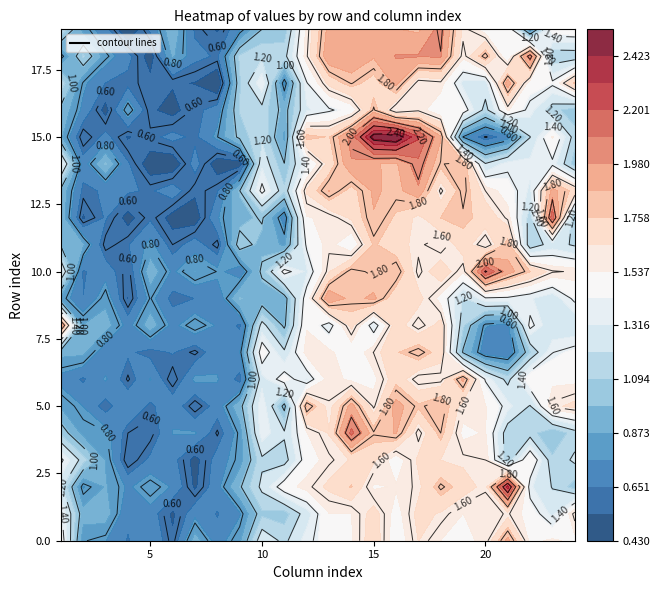

Reading left to right, what are all the values shown in this chart?

0: 0=1.5	1=0.8	2=0.8	3=0.6	4=0.8	5=0.6	6=0.9	7=0.7	8=0.9	9=1.3	10=1.2	11=1.4	12=1.5	13=1.5	14=1.7	15=1.4	16=1.6	17=1.5	18=1.5	19=1.6	20=1.9	21=1.5	22=1.6	23=1.5
1: 0=1.4	1=0.9	2=0.9	3=0.7	4=0.7	5=0.5	6=0.7	7=0.6	8=0.8	9=1.1	10=1.0	11=1.3	12=1.5	13=1.5	14=1.7	15=1.5	16=1.7	17=1.6	18=1.5	19=1.6	20=1.6	21=1.5	22=1.3	23=1.6
2: 0=1.2	1=0.8	2=0.9	3=0.7	4=0.8	5=0.8	6=0.5	7=0.7	8=1.0	9=1.2	10=1.5	11=1.6	12=1.7	13=1.8	14=1.5	15=1.5	16=1.6	17=1.8	18=1.7	19=1.6	20=2.4	21=1.3	22=1.2	23=1.1
3: 0=1.4	1=1.1	2=0.9	3=0.5	4=0.7	5=0.7	6=0.5	7=0.7	8=0.8	9=1.2	10=1.1	11=1.5	12=1.6	13=1.7	14=1.7	15=1.5	16=1.7	17=1.6	18=1.6	19=1.6	20=1.1	21=1.5	22=1.1	23=1.2
4: 0=1.1	1=0.8	2=0.8	3=0.6	4=0.6	5=0.8	6=0.8	7=0.6	8=0.8	9=1.4	10=1.2	11=1.5	12=1.7	13=2.1	14=1.8	15=1.9	16=1.6	17=1.8	18=1.5	19=1.5	20=1.1	21=1.1	22=1.0	23=1.1
5: 0=0.9	1=0.8	2=0.6	3=0.8	4=0.6	5=0.7	6=0.6	7=0.7	8=0.9	9=1.4	10=1.0	11=1.9	12=1.6	13=1.9	14=1.6	15=1.9	16=1.8	17=1.9	18=1.6	19=1.5	20=1.4	21=1.2	22=1.6	23=1.7
6: 0=0.7	1=0.6	2=0.8	3=0.6	4=0.8	5=0.5	6=0.8	7=0.8	8=0.6	9=1.3	10=1.5	11=1.3	12=1.6	13=1.5	14=1.5	15=1.7	16=1.6	17=1.6	18=1.9	19=1.4	20=1.2	21=1.5	22=1.5	23=1.5
7: 0=0.9	1=0.9	2=0.7	3=0.7	4=0.6	5=0.7	6=0.6	7=0.7	8=0.8	9=1.5	10=1.2	11=1.6	12=1.6	13=1.4	14=1.6	15=1.7	16=1.8	17=1.7	18=1.0	19=0.7	20=0.7	21=1.1	22=1.4	23=1.5
8: 0=2.0	1=0.9	2=0.9	3=0.7	4=0.9	5=0.7	6=0.8	7=0.8	8=0.6	9=1.2	10=1.0	11=1.5	12=1.3	13=1.7	14=1.3	15=1.7	16=1.6	17=1.7	18=1.1	19=0.8	20=0.7	21=1.4	22=1.2	23=1.2
9: 0=0.8	1=0.7	2=0.8	3=0.5	4=0.8	5=0.6	6=0.7	7=0.7	8=1.0	9=0.9	10=0.9	11=1.5	12=2.0	13=1.8	14=1.9	15=1.7	16=1.7	17=1.5	18=1.2	19=1.4	20=1.4	21=1.3	22=1.2	23=1.4
10: 0=1.3	1=0.6	2=0.7	3=0.6	4=0.9	5=0.7	6=0.9	7=0.8	8=0.7	9=1.0	10=1.4	11=1.3	12=1.6	13=1.8	14=1.8	15=1.9	16=1.6	17=1.7	18=1.5	19=2.2	20=1.9	21=1.8	22=1.6	23=1.6
11: 0=1.0	1=0.9	2=0.6	3=0.6	4=0.8	5=0.6	6=0.7	7=0.6	8=1.1	9=0.9	10=0.9	11=1.4	12=1.6	13=1.4	14=1.8	15=1.7	16=1.6	17=1.5	18=1.7	19=1.5	20=1.8	21=1.1	22=1.3	23=1.2
12: 0=0.9	1=0.5	2=0.7	3=0.5	4=0.6	5=0.5	6=0.5	7=0.8	8=0.9	9=1.0	10=0.7	11=1.5	12=1.6	13=1.7	14=1.9	15=1.7	16=1.6	17=1.8	18=1.8	19=1.7	20=1.6	21=1.1	22=2.2	23=1.1
13: 0=1.0	1=0.6	2=0.7	3=0.7	4=0.6	5=0.7	6=0.6	7=0.6	8=1.0	9=1.4	10=1.1	11=1.7	12=1.9	13=1.7	14=1.9	15=1.8	16=2.0	17=1.6	18=1.8	19=1.6	20=1.5	21=1.3	22=1.9	23=1.7
14: 0=1.4	1=0.7	2=1.0	3=0.7	4=0.5	5=0.5	6=0.7	7=0.5	8=0.5	9=1.3	10=1.0	11=1.4	12=1.7	13=2.0	14=1.9	15=1.9	16=2.1	17=1.8	18=1.9	19=1.2	20=1.4	21=1.4	22=1.4	23=1.0
15: 0=0.9	1=0.5	2=0.7	3=0.5	4=0.6	5=0.7	6=0.6	7=0.8	8=1.0	9=1.2	10=0.9	11=1.8	12=1.8	13=2.0	14=2.5	15=2.5	16=2.2	17=1.9	18=0.8	19=0.6	20=0.7	21=1.2	22=1.6	23=1.1
16: 0=1.0	1=0.7	2=0.5	3=0.9	4=0.6	5=0.5	6=0.6	7=0.7	8=1.1	9=1.2	10=0.9	11=1.3	12=1.4	13=1.5	14=1.8	15=1.5	16=1.6	17=1.5	18=1.5	19=1.2	20=1.6	21=1.4	22=1.1	23=1.0
17: 0=1.2	1=0.8	2=0.7	3=0.6	4=0.6	5=0.6	6=0.5	7=0.4	8=1.1	9=1.4	10=0.7	11=1.4	12=1.7	13=1.8	14=1.7	15=1.9	16=1.6	17=1.6	18=1.3	19=1.3	20=1.9	21=1.5	22=1.4	23=1.8
18: 0=0.8	1=1.1	2=0.8	3=0.7	4=0.5	5=0.9	6=0.7	7=0.6	8=1.1	9=1.2	10=1.2	11=1.6	12=2.0	13=2.0	14=1.9	15=2.0	16=2.0	17=2.0	18=1.6	19=1.8	20=1.4	21=2.1	22=1.1	23=1.1
19: 0=1.2	1=0.8	2=0.7	3=0.4	4=0.7	5=1.0	6=0.6	7=0.5	8=0.8	9=1.0	10=1.0	11=1.6	12=1.9	13=1.9	14=1.9	15=1.9	16=1.9	17=2.0	18=1.6	19=1.5	20=1.5	21=0.8	22=1.5	23=1.5